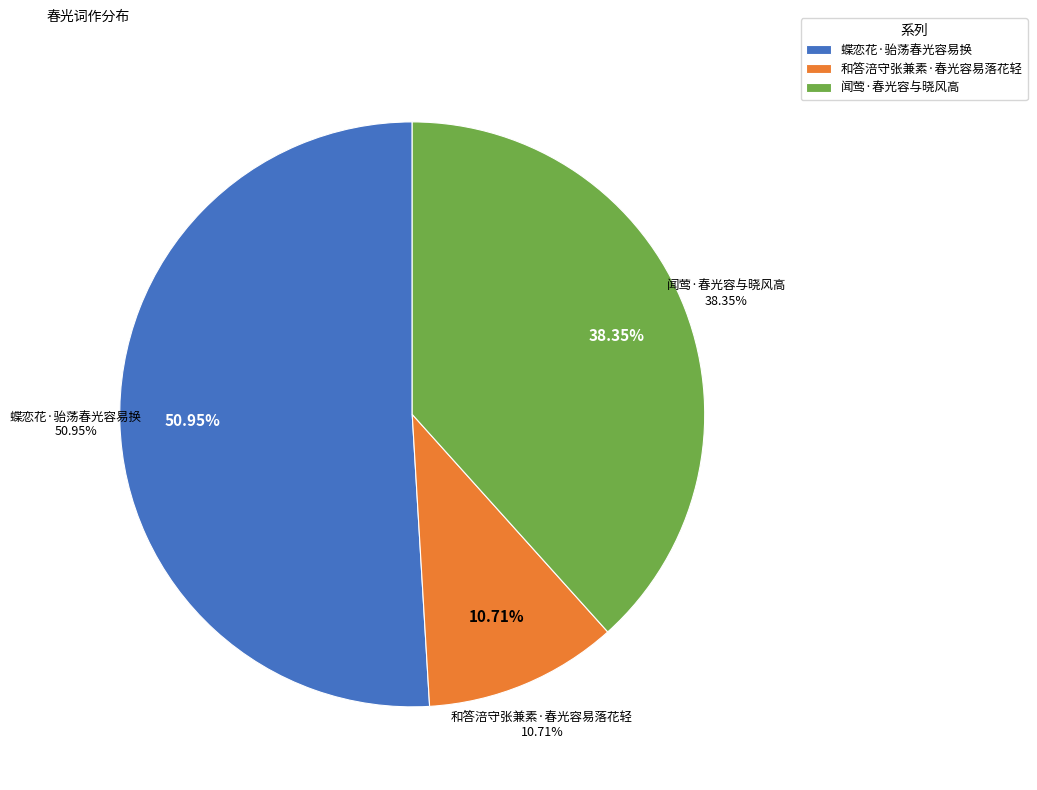

What is the change in value from 蝶恋花·骀荡春光容易换 to 和答涪守张兼素·春光容易落花轻?

-236993